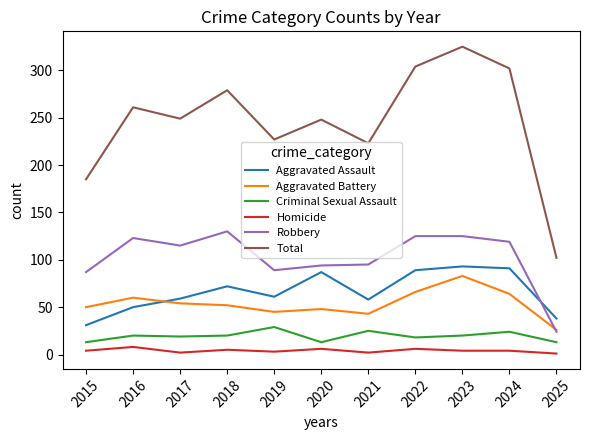

Is the value of Robbery at 2017 greater than the value of Homicide at 2020?

Yes